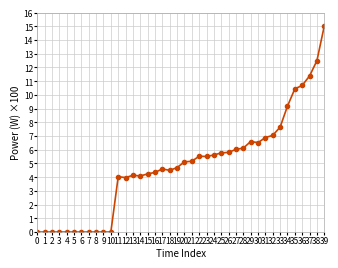

How many data points are less than 5?

20